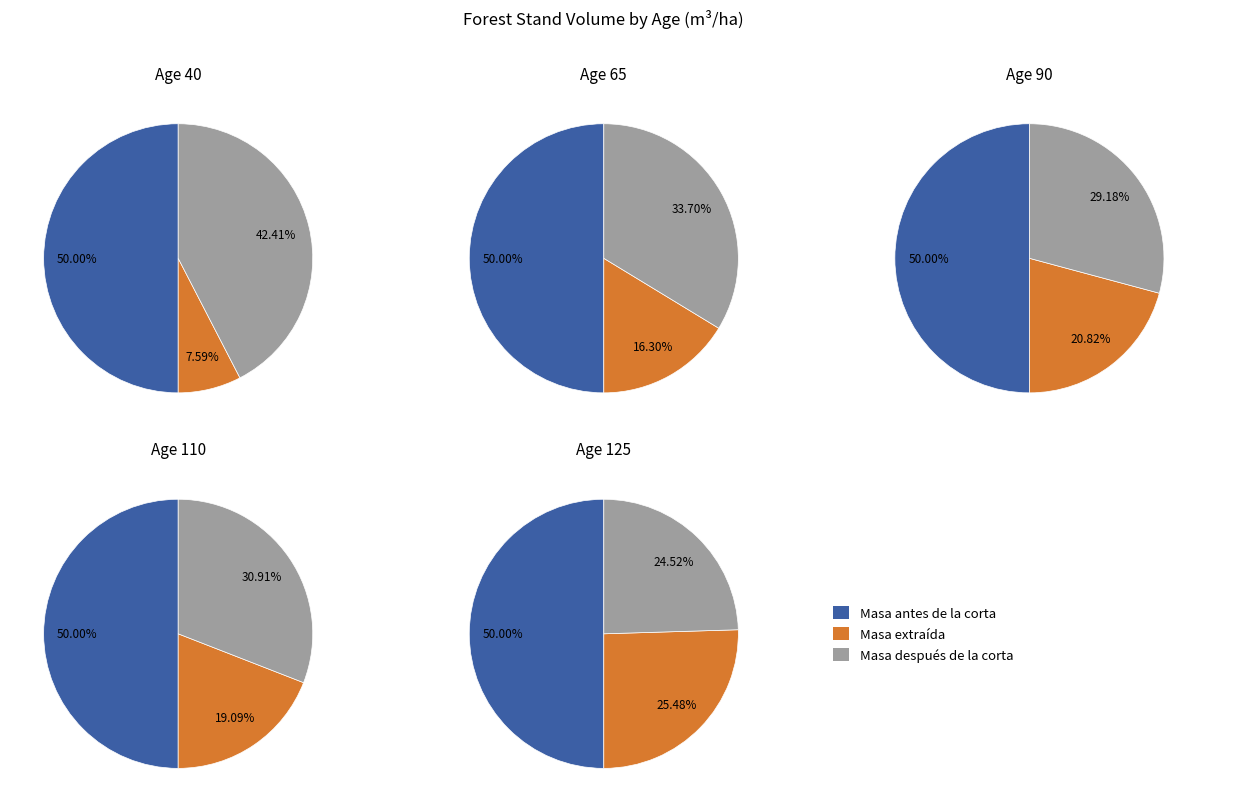

Does 45 represent more than half of the total?

No